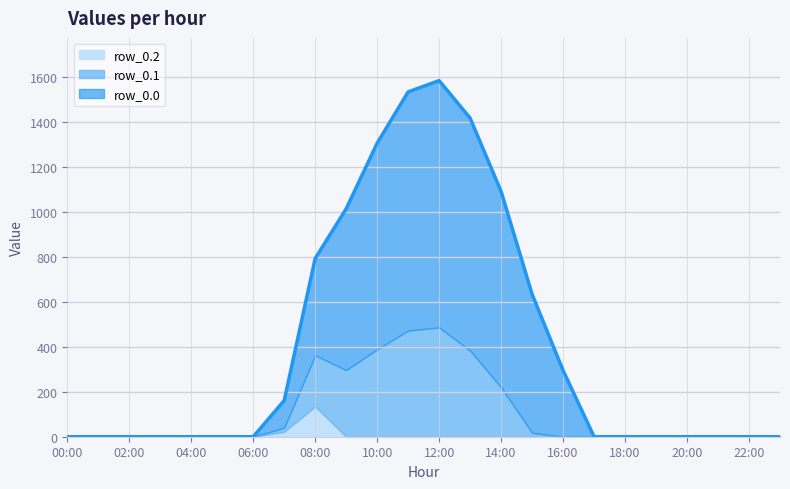

True or false: row_0.2 and row_0.0 intersect in this chart.

False